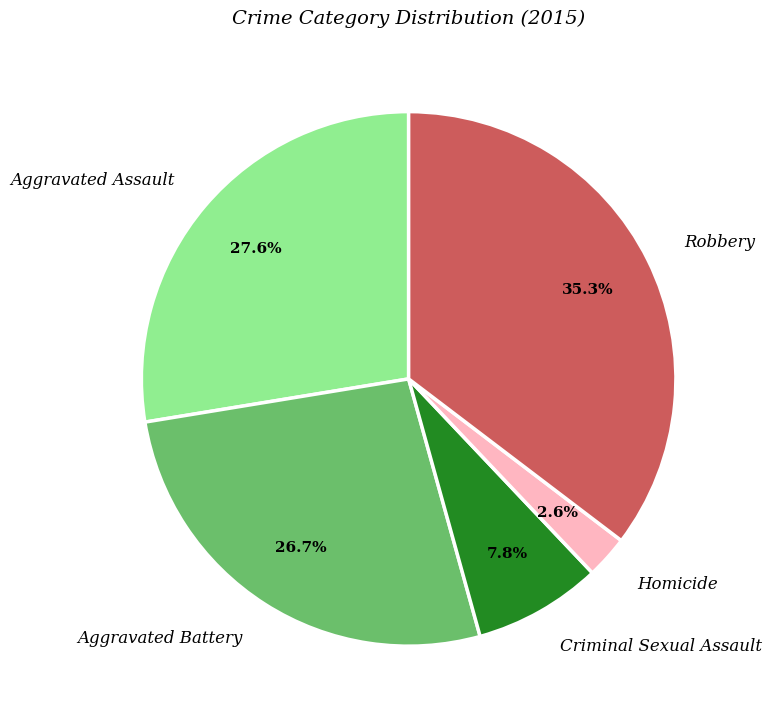

How many slices are in this pie chart?

5